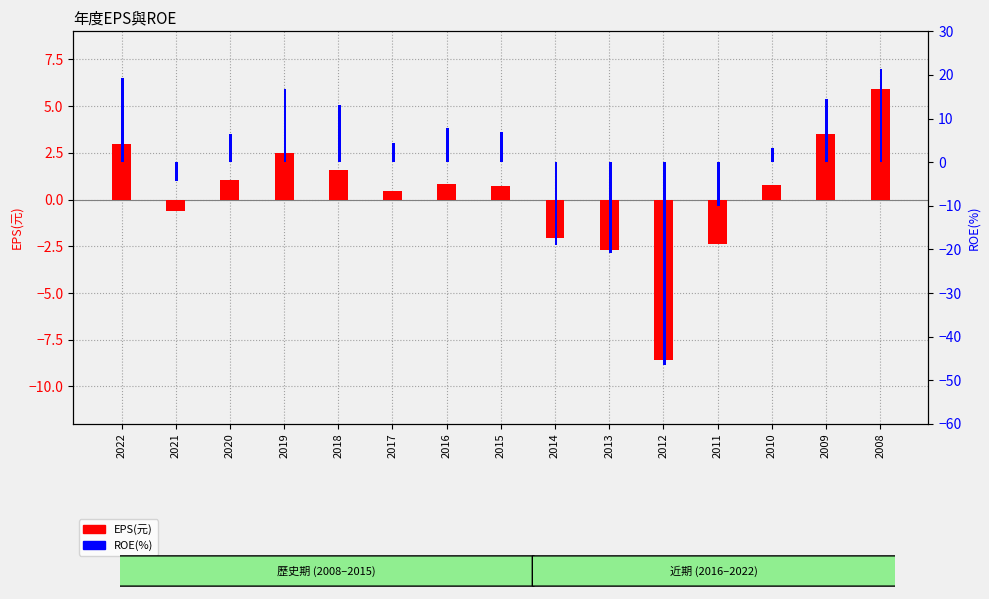

Reading left to right, list all the values displayed in this chart.

EPS(元): 3.0	-0.6	1.0	2.5	1.6	0.4	0.8	0.7	-2.0	-2.7	-8.6	-2.4	0.8	3.5	5.9
ROE(%): 19.2	-4.3	6.4	16.8	13.2	4.3	7.8	7.0	-19.1	-20.8	-46.4	-10.1	3.2	14.5	21.4